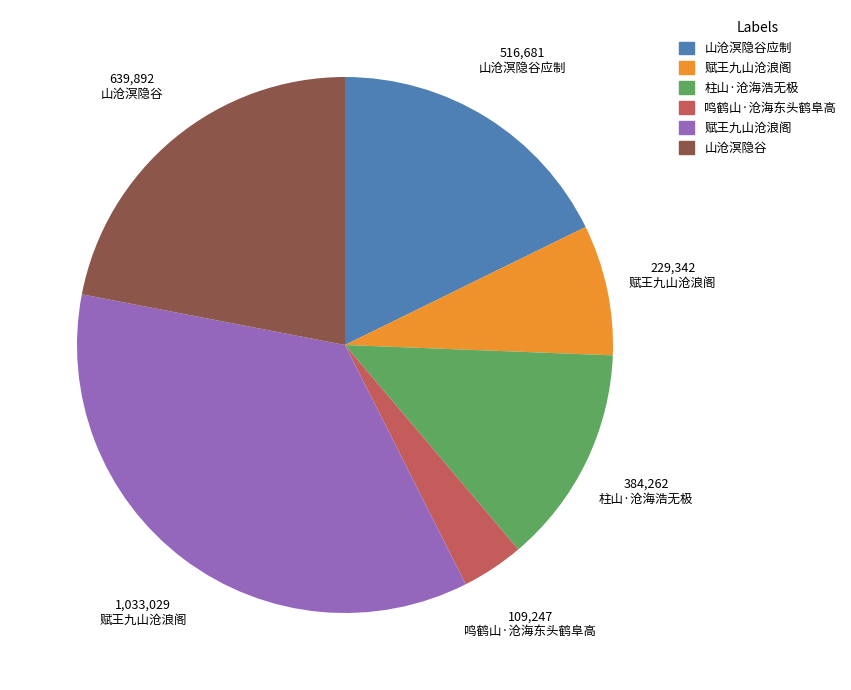

Is there any slice that represents more than half of the pie?

No